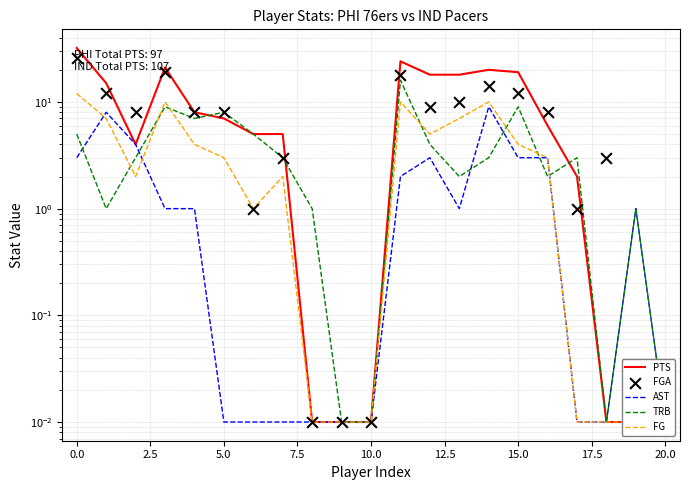

What is the total value across all series at 15?

47.0